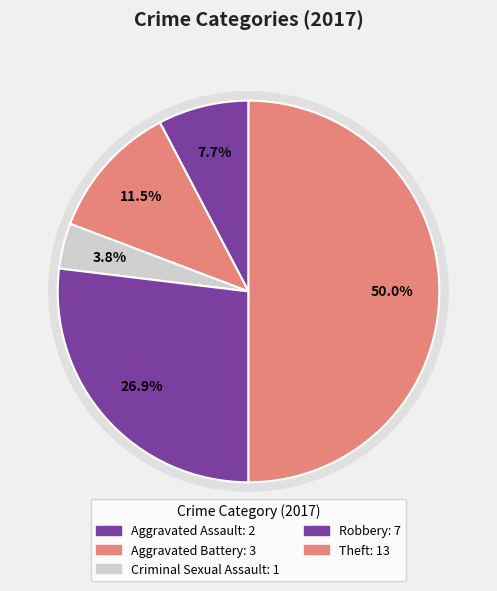

Which slice is the largest?

Theft